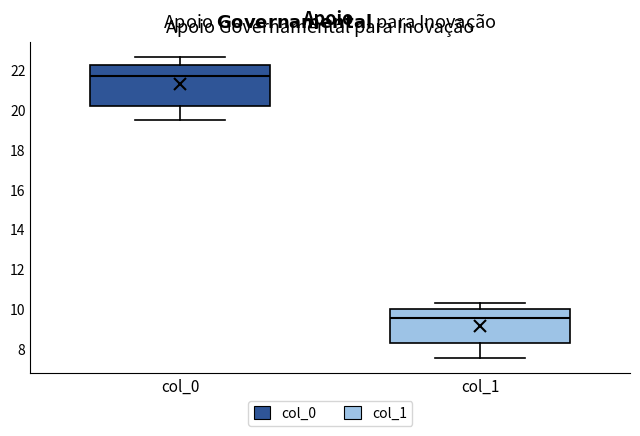

Reading left to right, read every box against the y-axis: the position of its median line, the range the box covers, and the ends of its whiskers. The values are not printed on the chart, so give them approximately, as read against the axis.

col_0: median 21.8, box 20.2 to 22.2, whiskers 19.4 to 22.6
col_1: median 9.6, box 8.2 to 10.0, whiskers 7.6 to 10.2